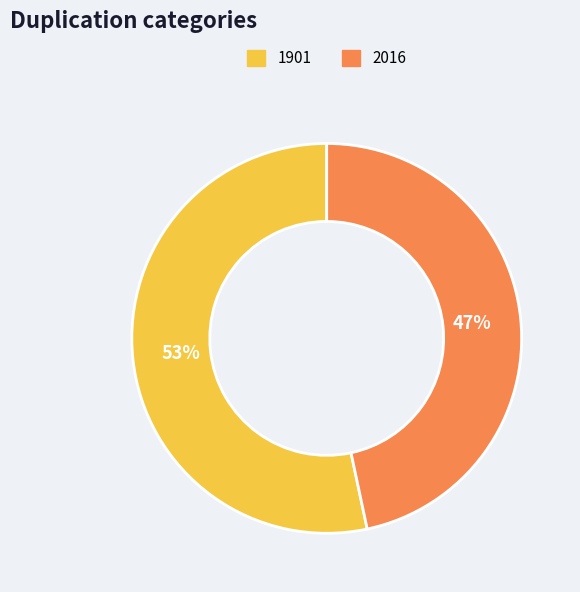

To the nearest percent, what is the combined percentage of 1901 and 2016?

100%